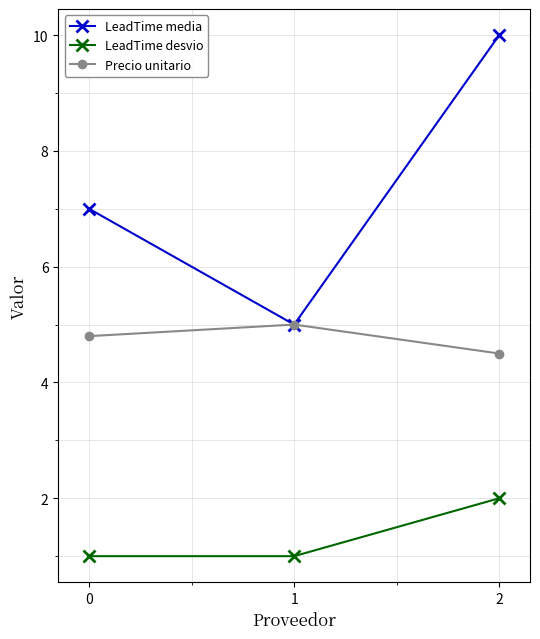

Rank the series by their maximum value, from lowest to highest.

LeadTime desvio, Precio unitario, LeadTime media